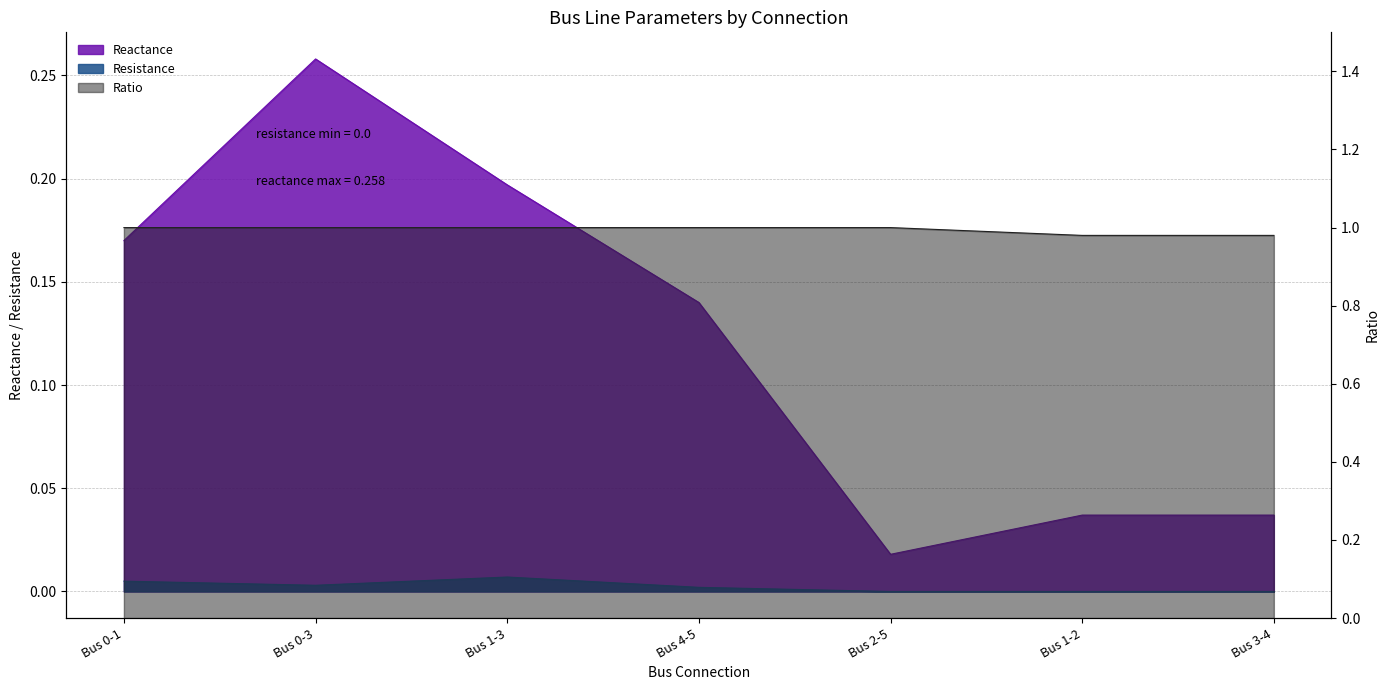

Does the chart display data point markers on the line(s)?

No